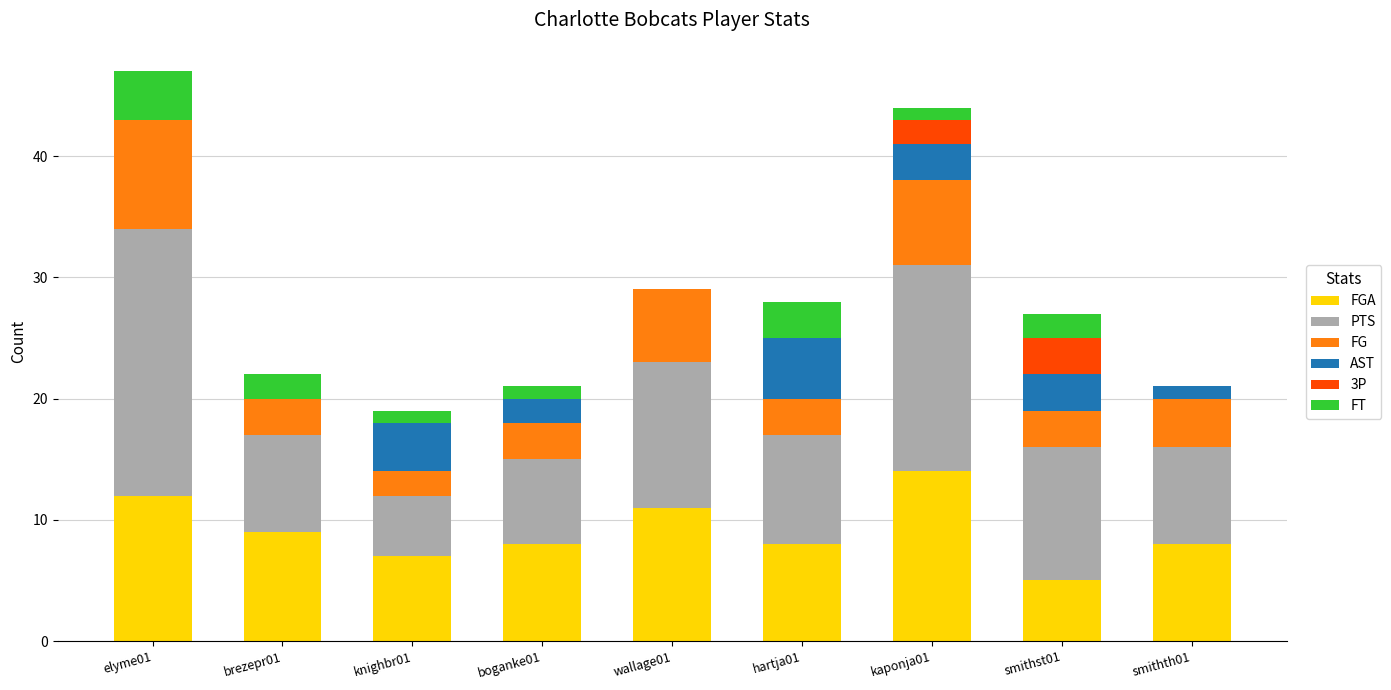

What is the label of the 4th bar from the left?

boganke01